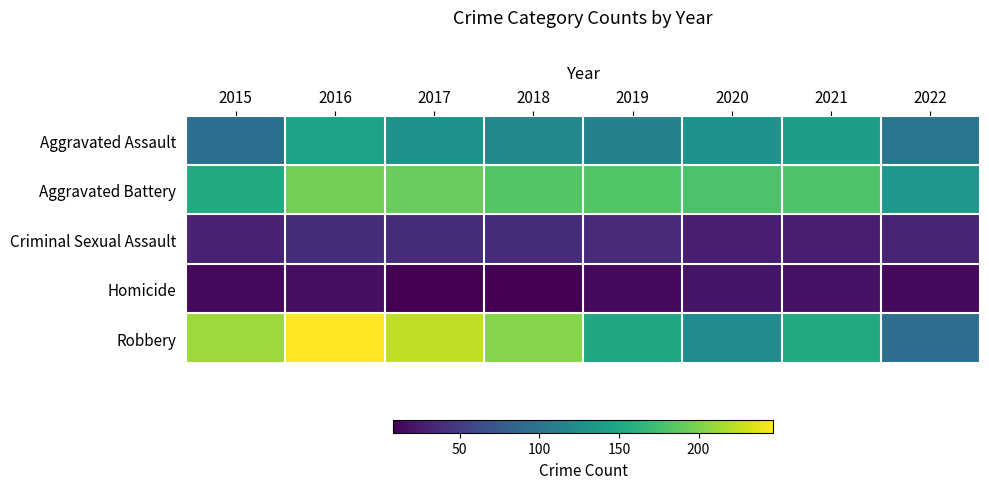

At how many categories does at least one series exceed 82?

8